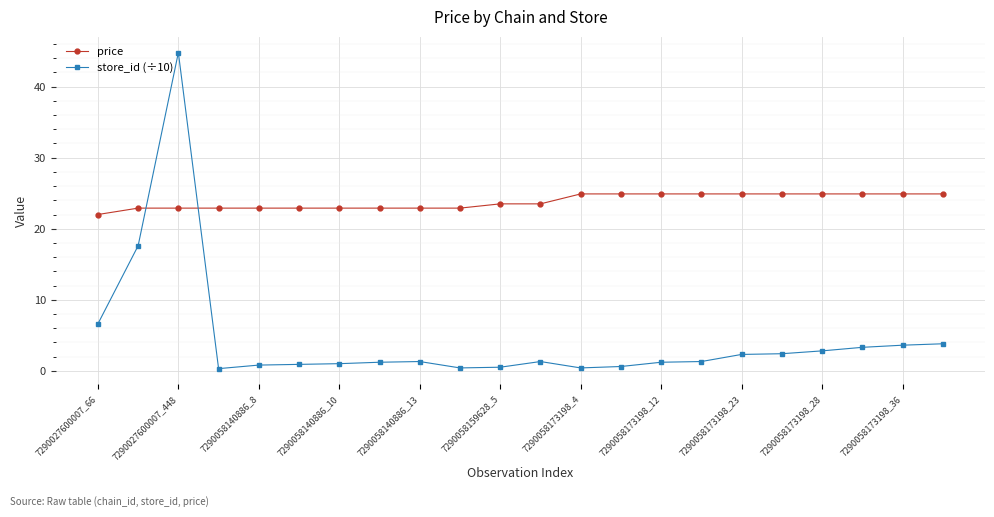

Which series has the widest spread of values?

store_id (÷10)